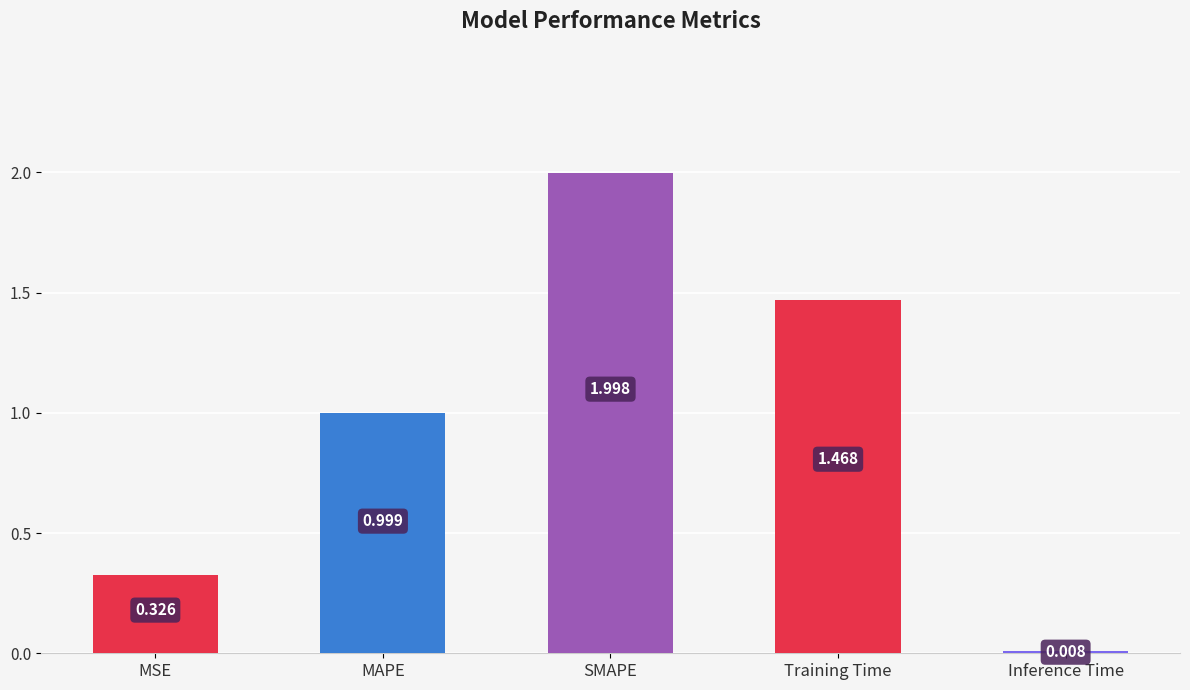

What is the label of the 1st bar from the right?

Inference Time